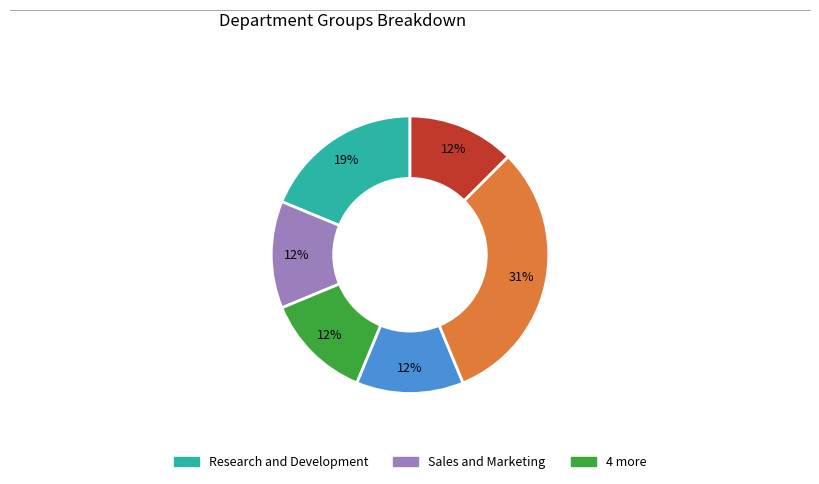

How many slices are in this pie chart?

6